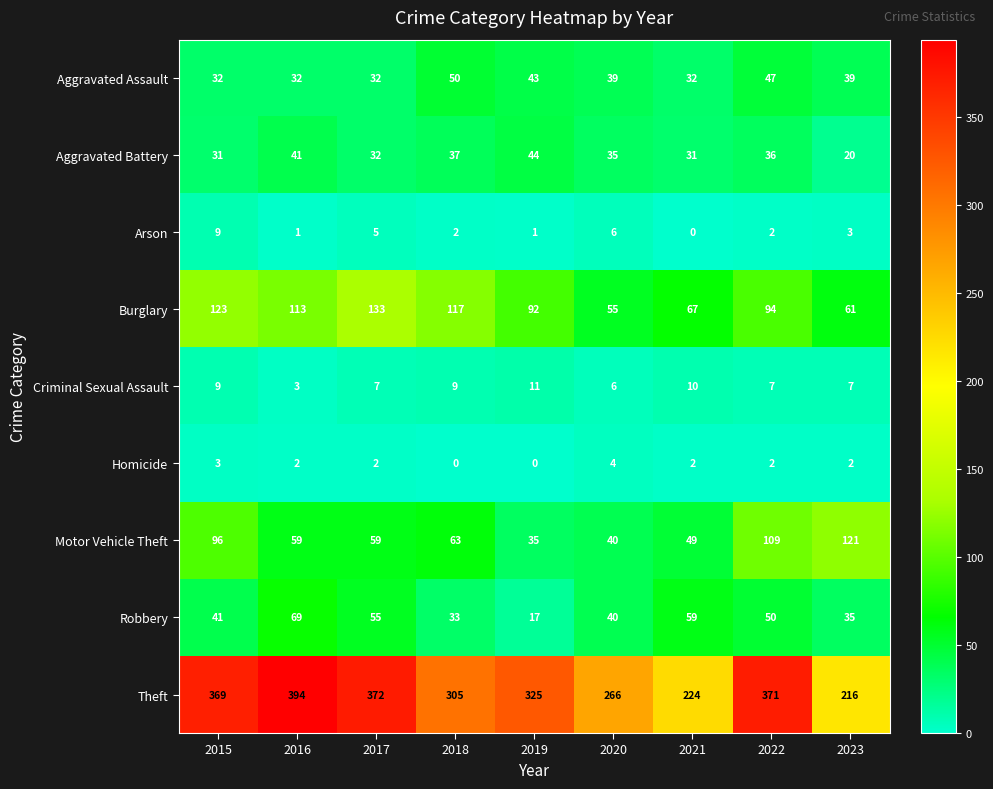

What value does the Burglary series have at 2023?

61